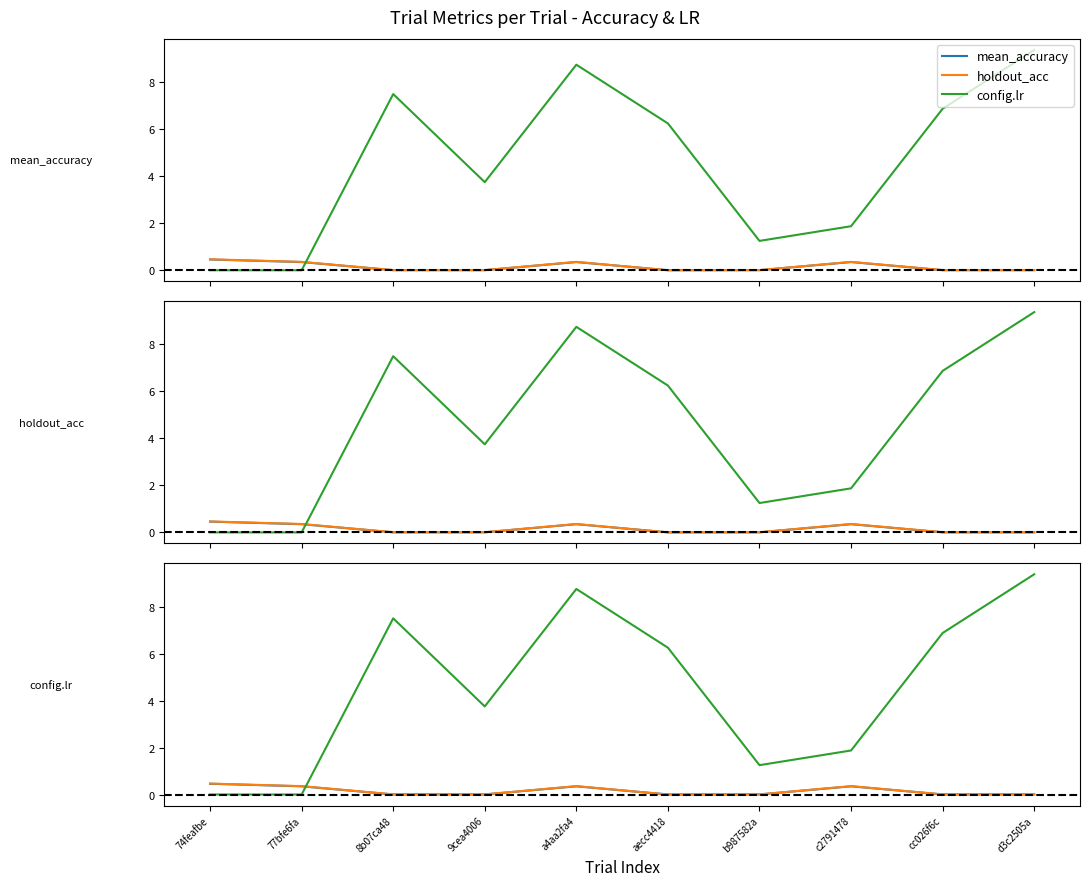

What is the label of the 3rd point from the right?

c2791478